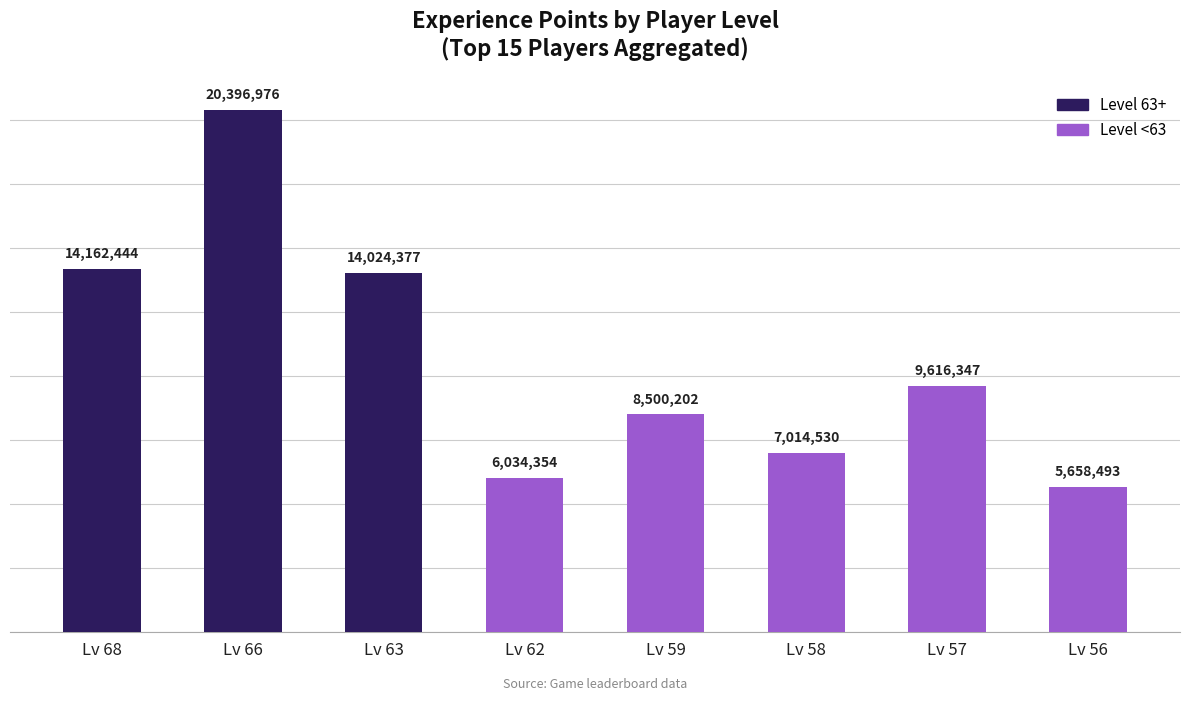

What is the minimum value shown in the chart?

5658493